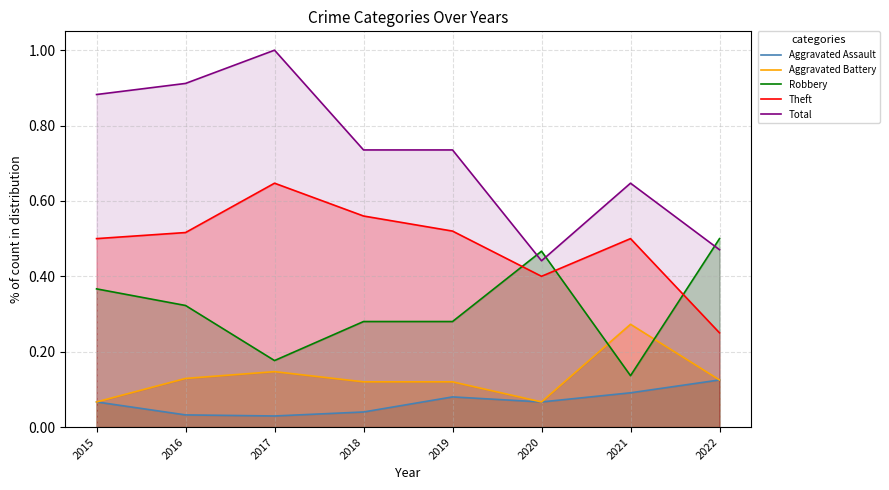

What is the value of the Aggravated Battery point at the 5th from the left?

0.1